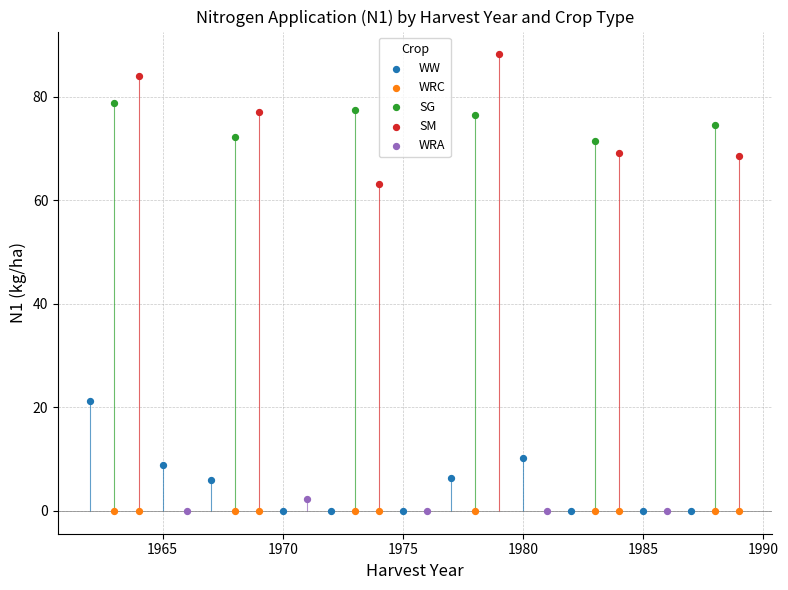

Which series contains the highest Y value?

SM